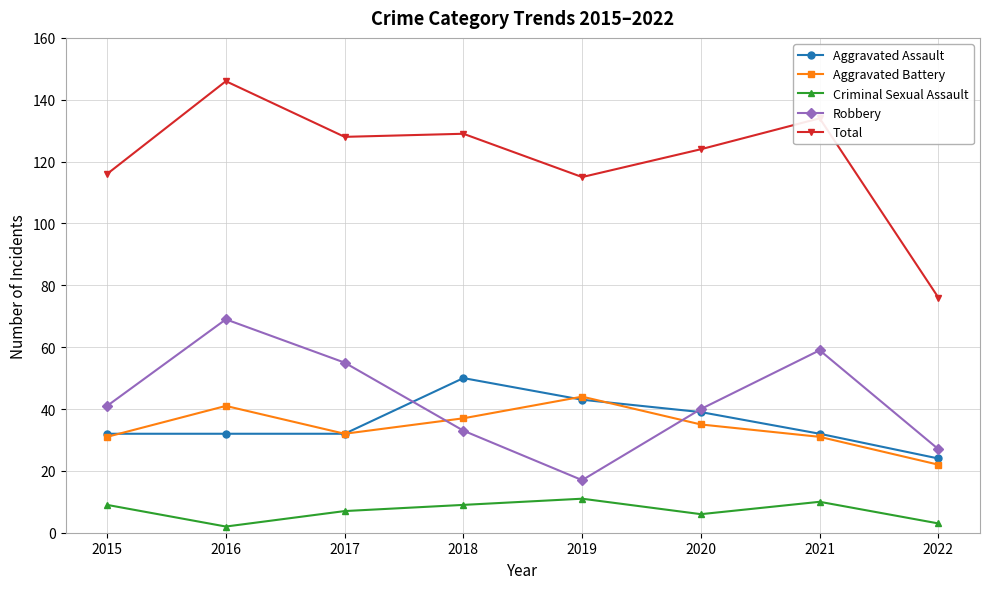

At which category is the sum across all series the highest?

2016